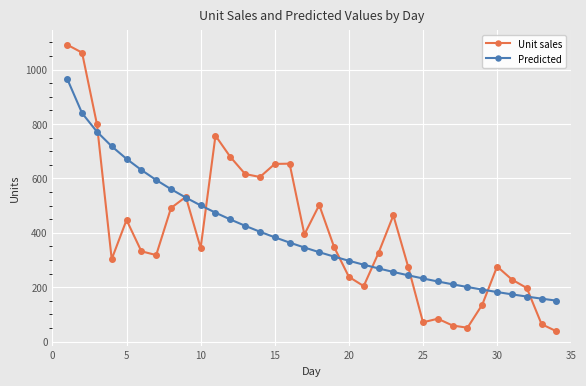

Which series has the largest range (max minus min)?

Unit sales